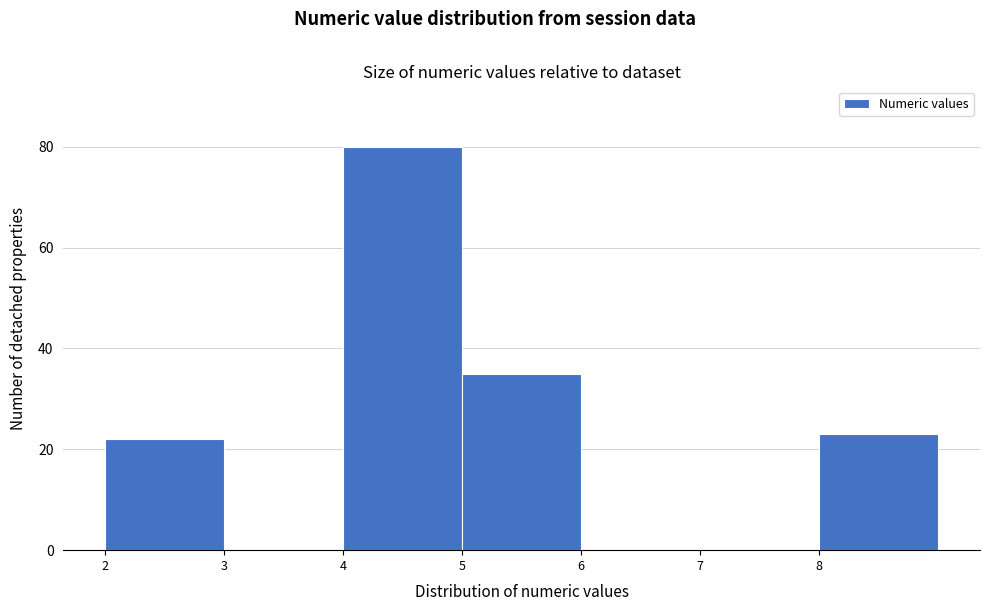

How tall is the bar that spans 8 to 9 on the x-axis? The values are not printed on the chart, so give them approximately, as read against the axis.

24